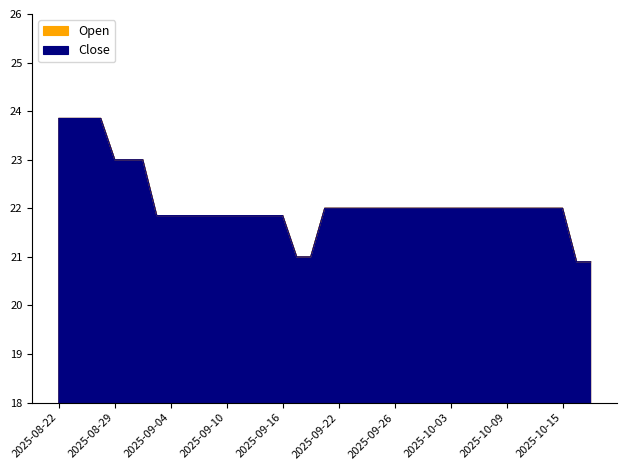

True or false: Close and Open intersect in this chart.

False